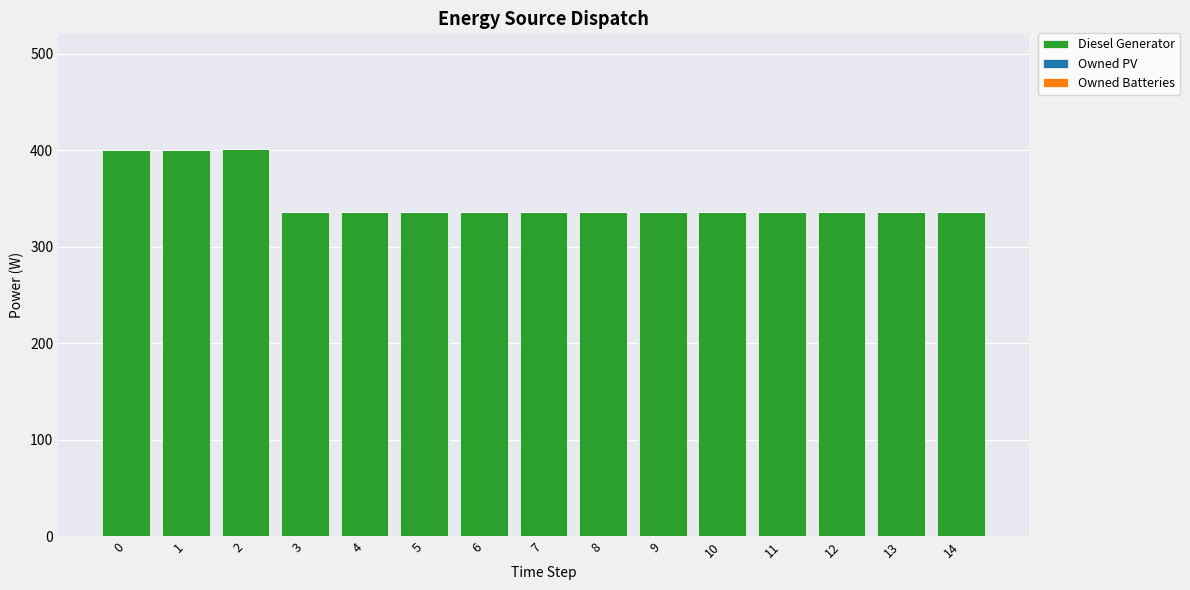

Does the chart contain stacked bars?

No